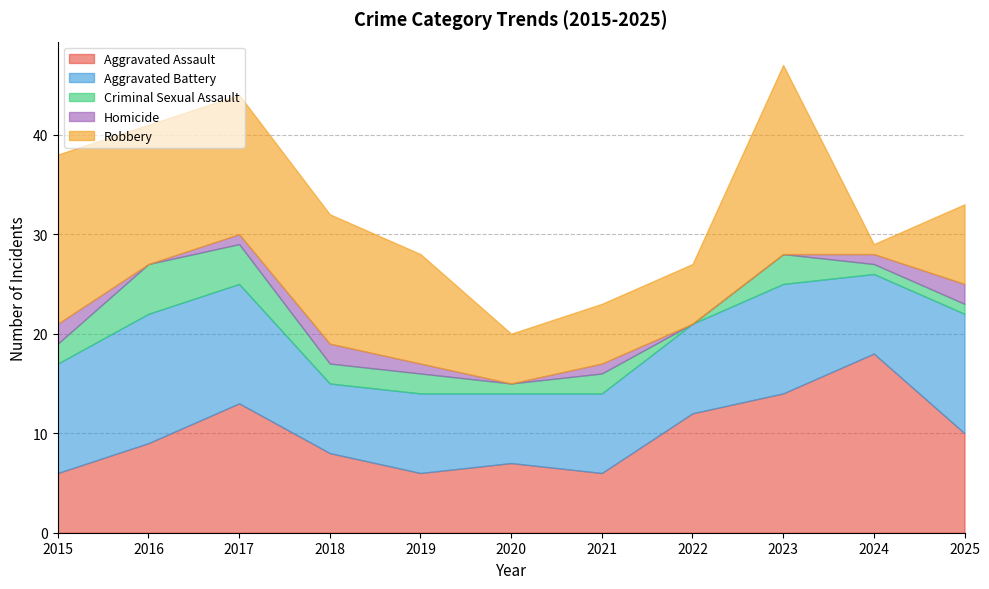

At how many categories does at least one series exceed 17?

2